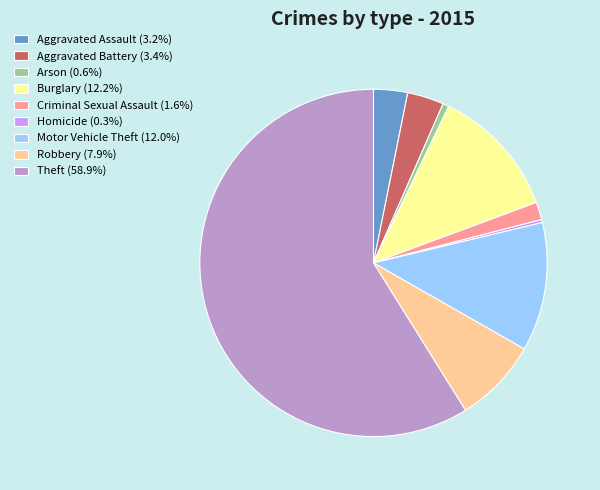

Combined, do Theft (58.9%) and Arson (0.6%) account for over 50%?

Yes